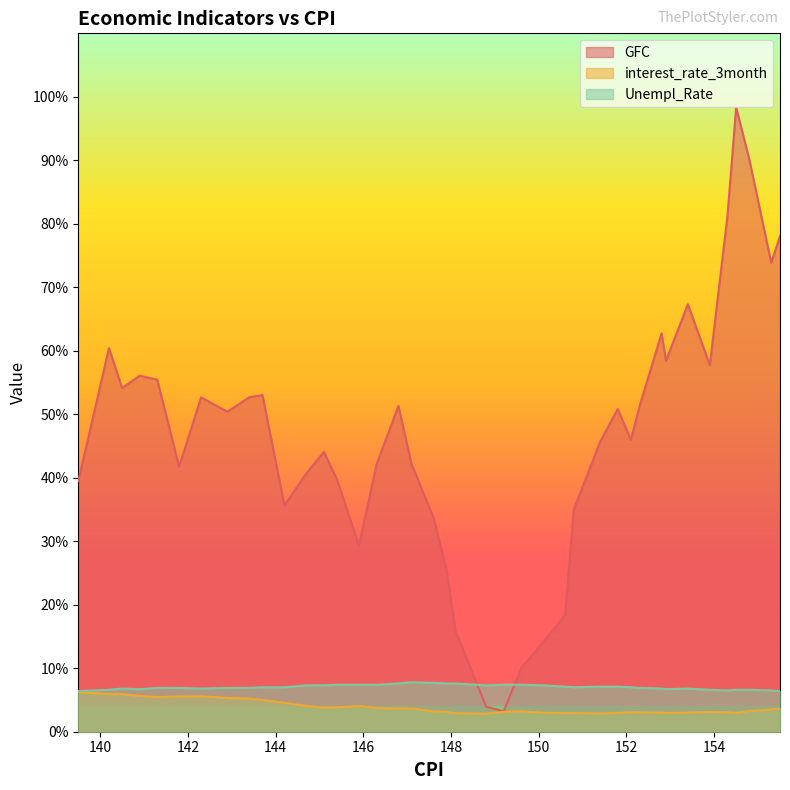

What is the sum of all GFC values?

1862.3